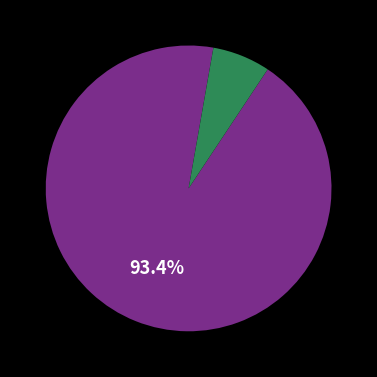

Does any single category account for the majority?

Yes